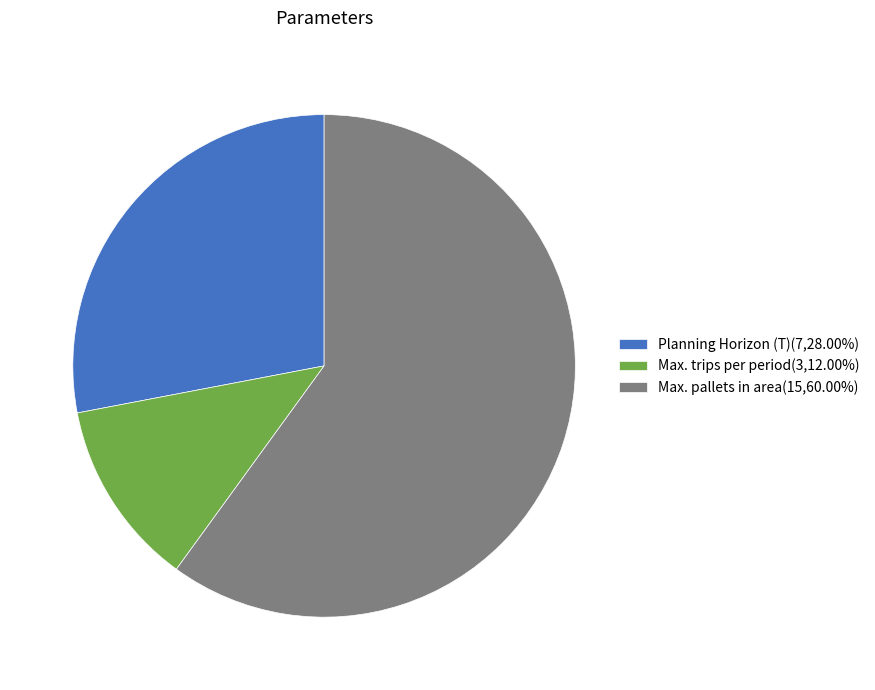

What is the ratio of the value at Max. pallets in area to the value at Planning Horizon (T)?

2.1